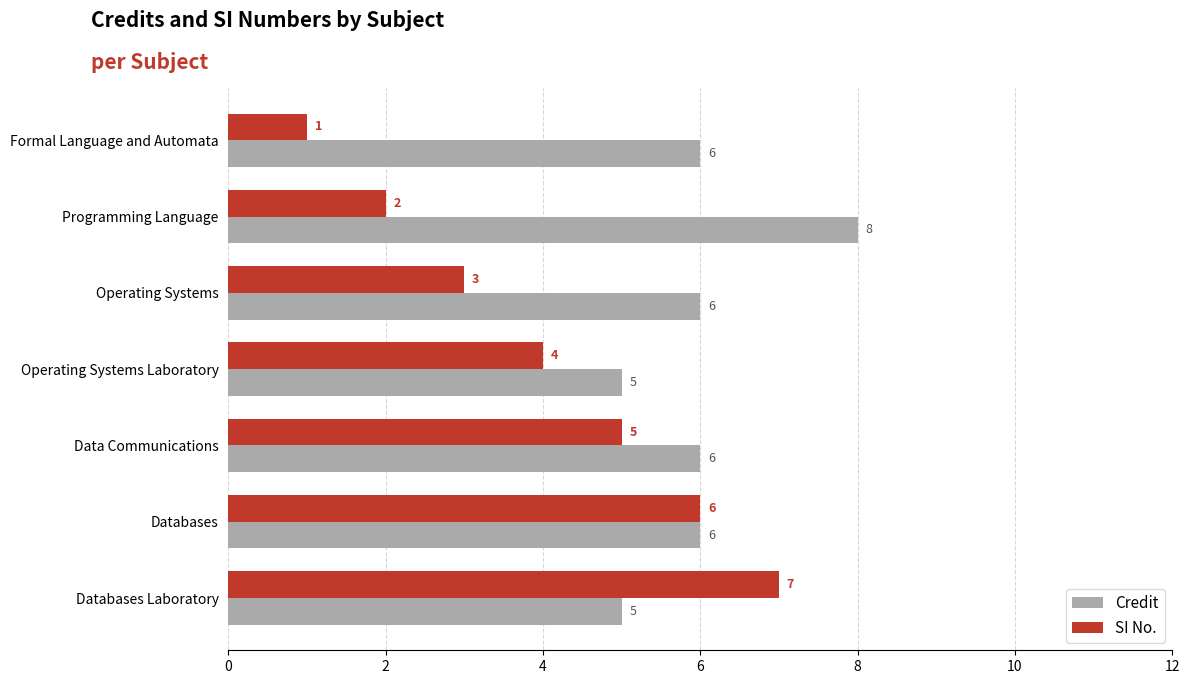

Count the Credit values in the range 5 to 6.

6